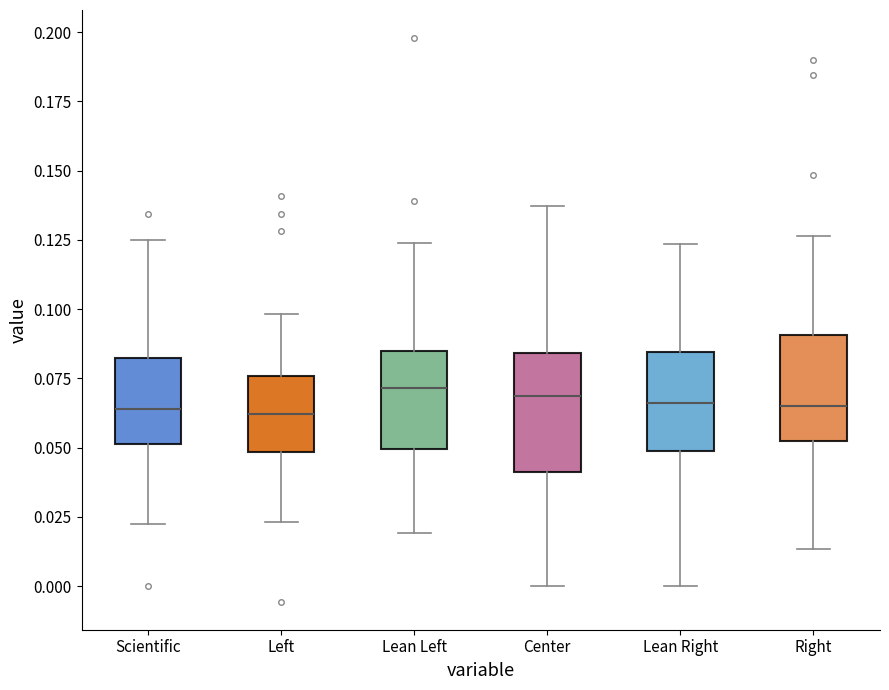

Reading left to right, read every box against the y-axis: the position of its median line, the range the box covers, and the ends of its whiskers. The values are not printed on the chart, so give them approximately, as read against the axis.

Scientific: median 0.065, box 0.050 to 0.080, whiskers 0.020 to 0.125
Left: median 0.060, box 0.050 to 0.075, whiskers 0.025 to 0.100
Lean Left: median 0.070, box 0.050 to 0.085, whiskers 0.020 to 0.125
Center: median 0.070, box 0.040 to 0.085, whiskers 0.000 to 0.135
Lean Right: median 0.065, box 0.050 to 0.085, whiskers 0.000 to 0.125
Right: median 0.065, box 0.055 to 0.090, whiskers 0.015 to 0.125